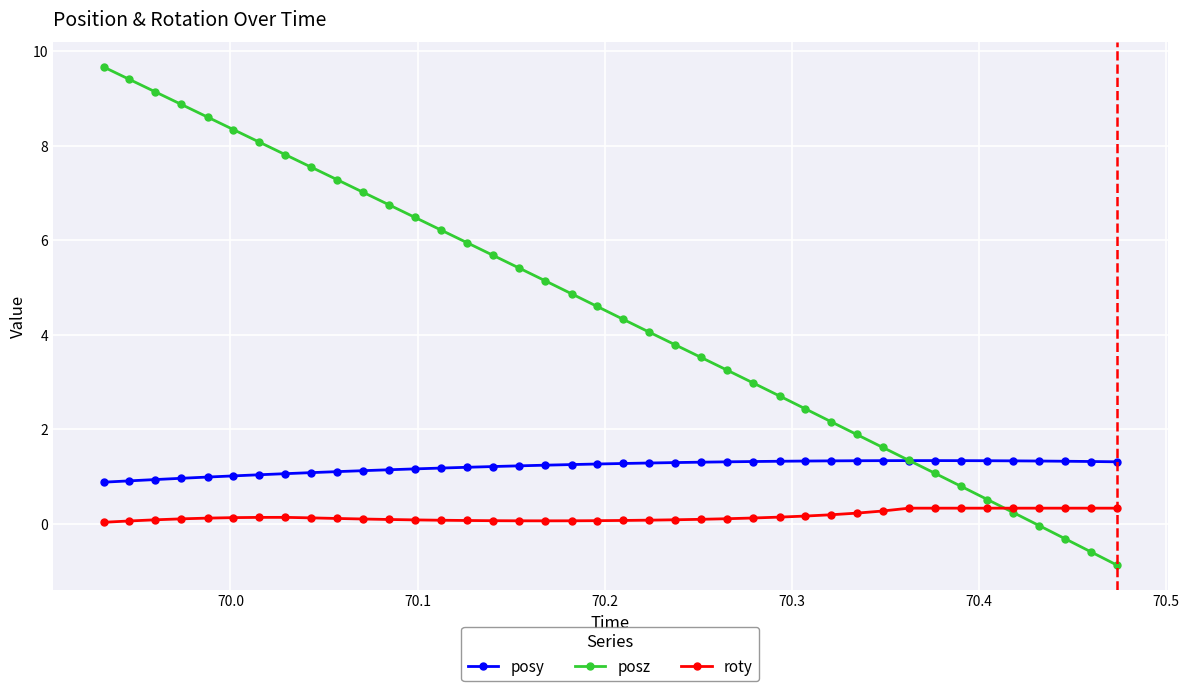

Which series has the largest total across all categories?

posz